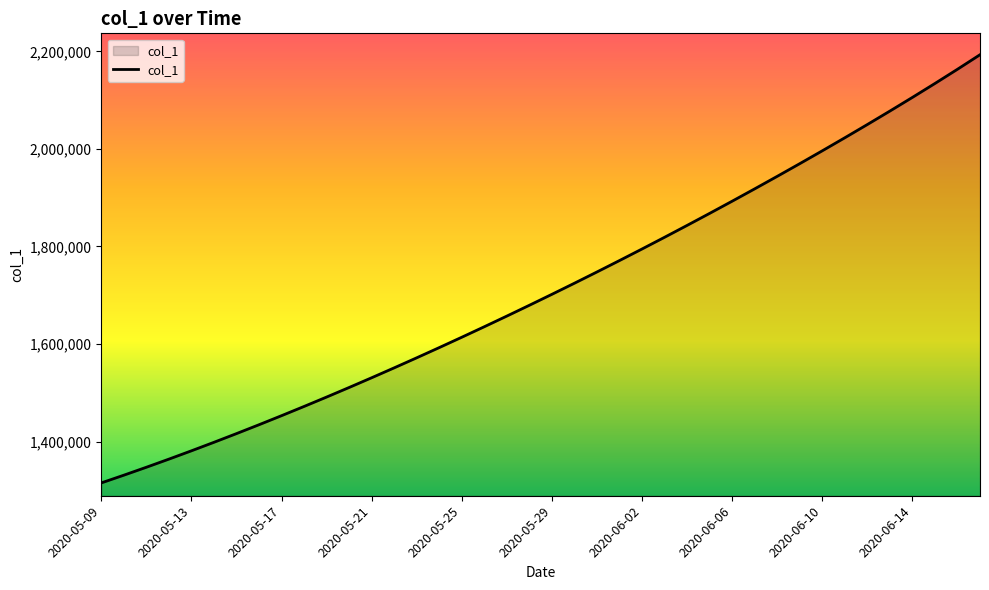

What is the maximum value shown in the chart?

2193181.0